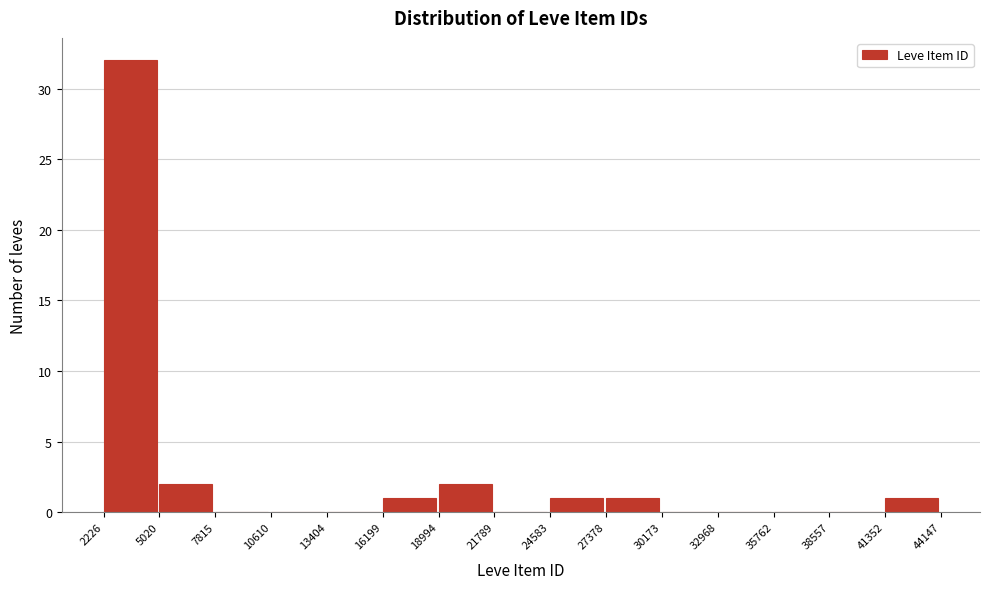

Reading left to right, list every bar in this chart as the range it spans on the x-axis followed by its height. The values are not printed on the chart, so give them approximately, as read against the axis.

2226 to 5020: 32
5020 to 7815: 2
7815 to 10610: 0
10610 to 13404: 0
13404 to 16199: 0
16199 to 18994: 1
18994 to 21789: 2
21789 to 24583: 0
24583 to 27378: 1
27378 to 30173: 1
30173 to 32968: 0
32968 to 35762: 0
35762 to 38557: 0
38557 to 41352: 0
41352 to 44147: 1